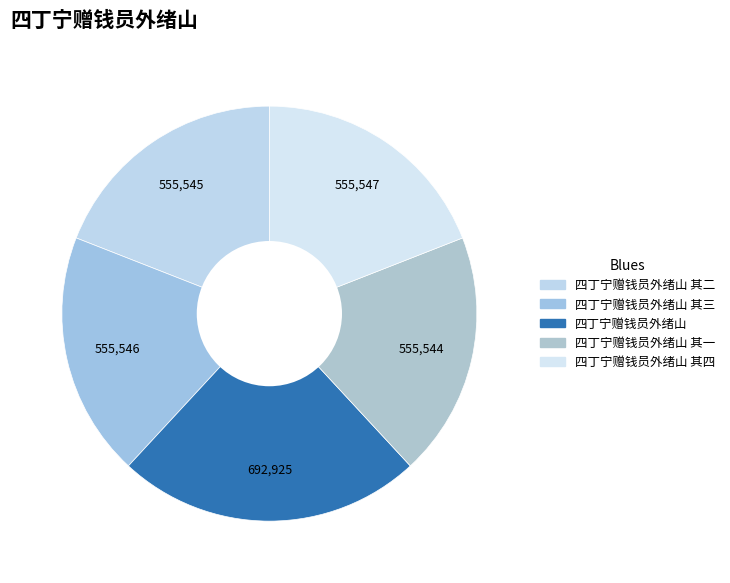

What percentage is the 四丁宁赠钱员外绪山 其三 slice, to the nearest percent?

19%